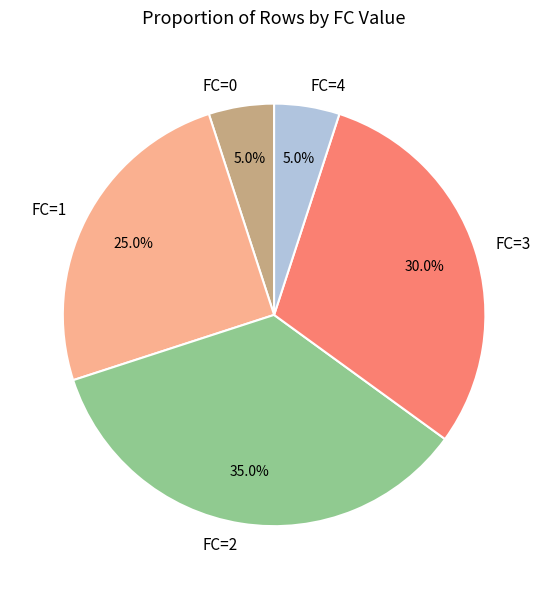

What is the total percentage of FC=0 and FC=4?

10.0%